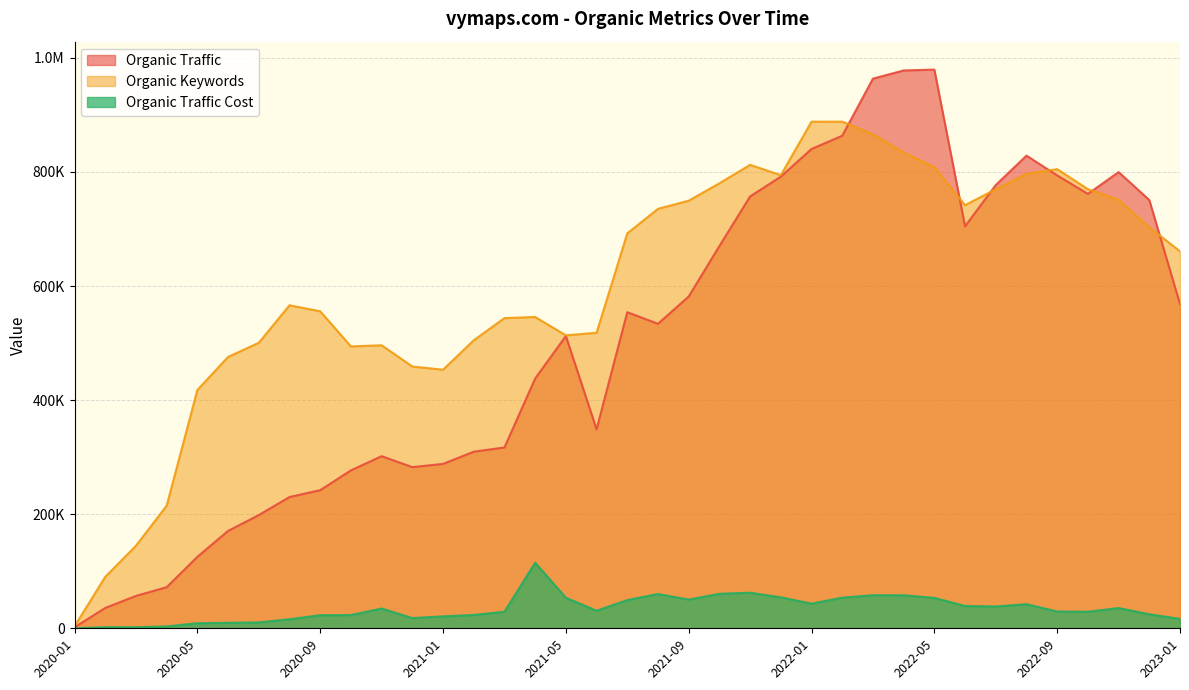

Is it true that Organic Traffic equals 799705 at 2022-11?

True